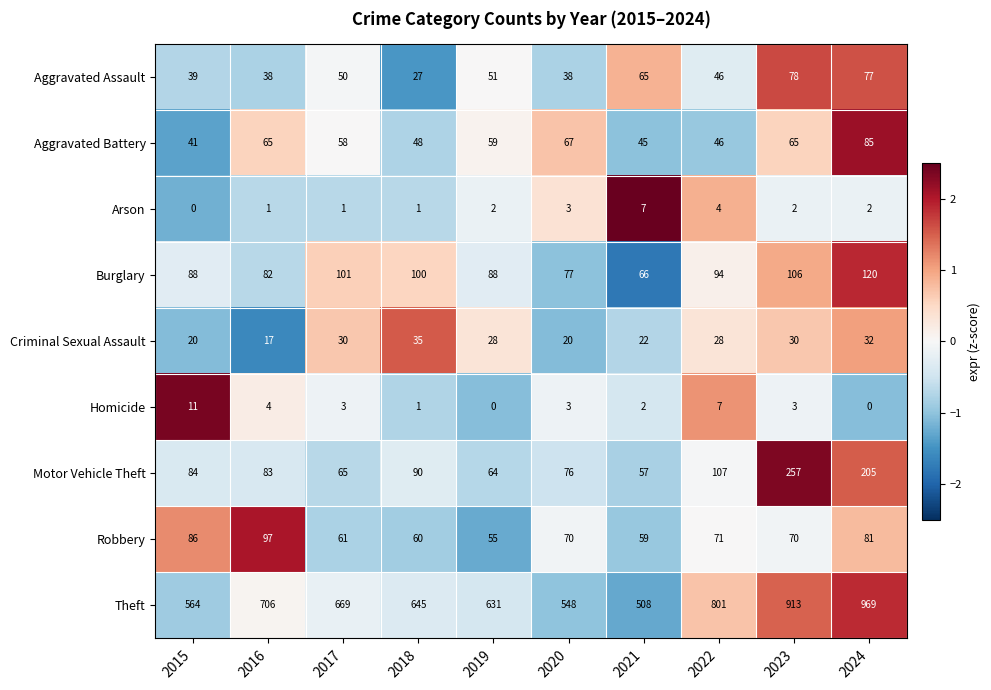

What is the sum of all Arson values?

23